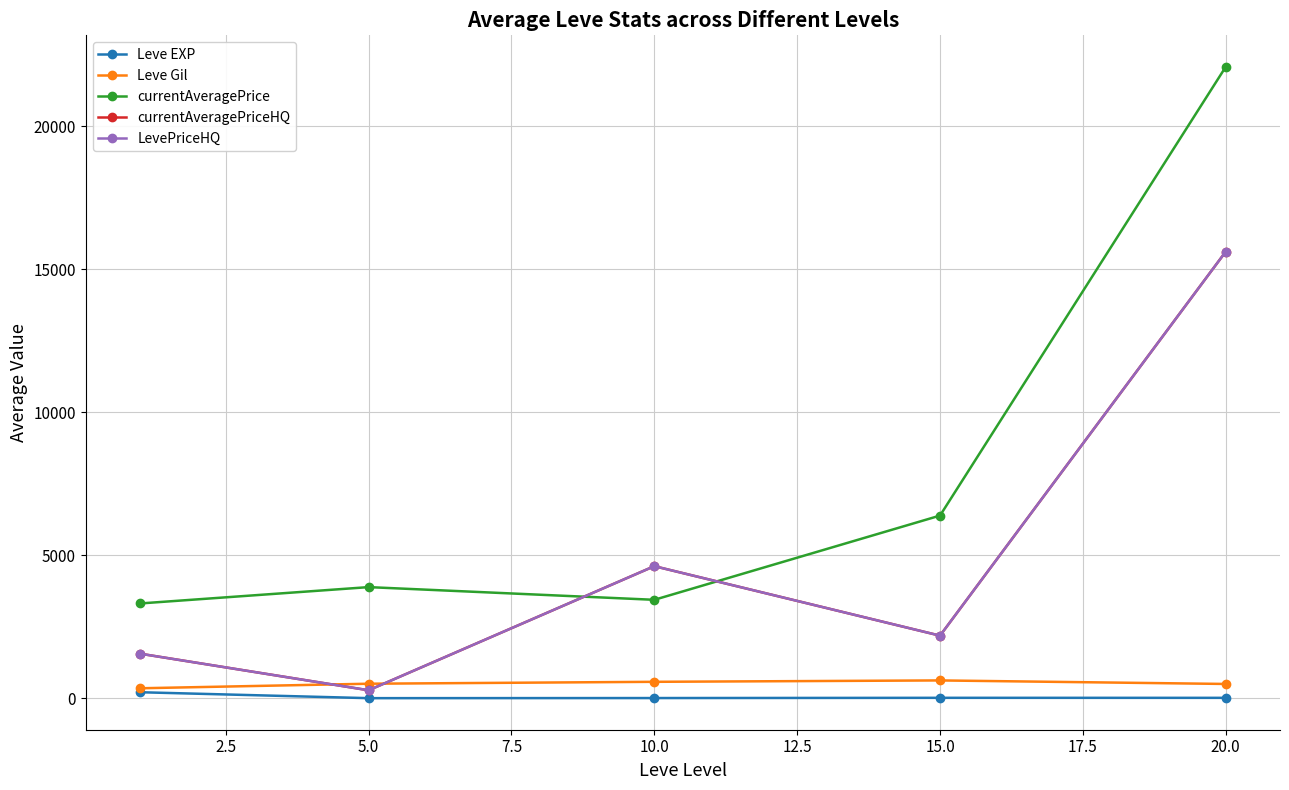

True or false: Leve EXP and currentAveragePrice intersect in this chart.

False